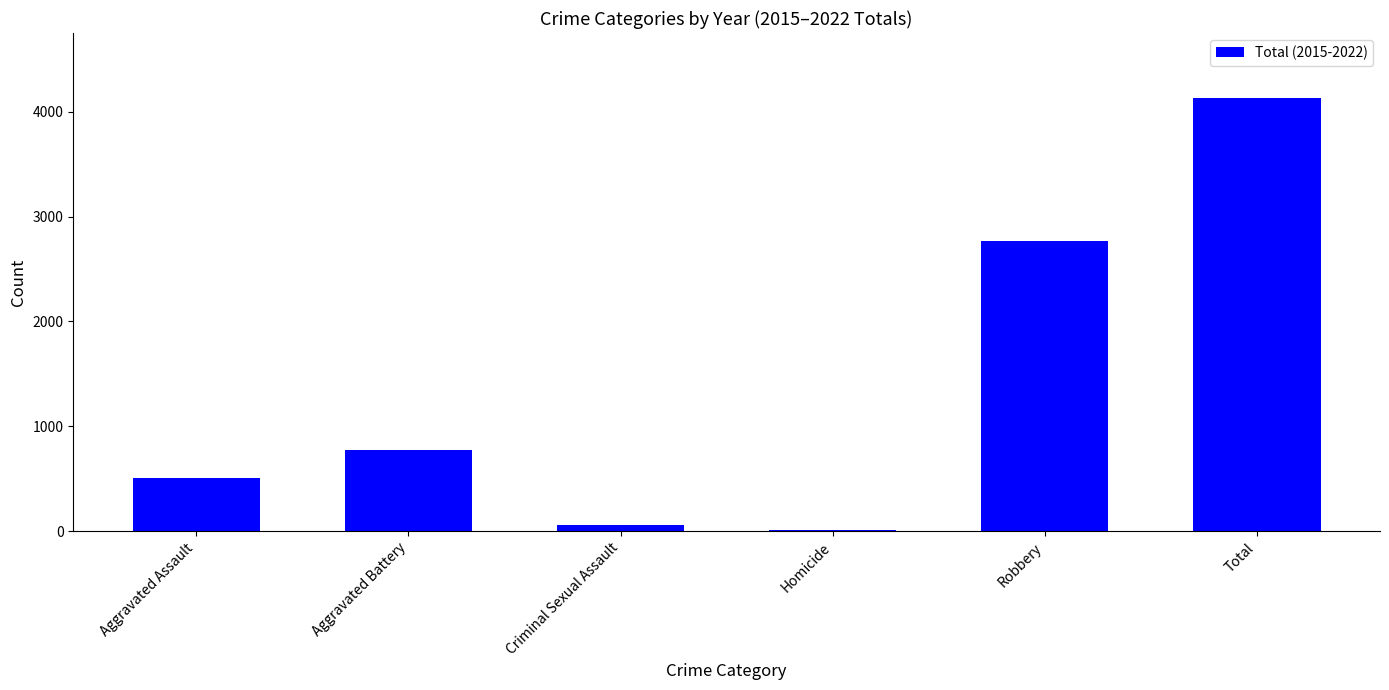

What is the sum of the values at Aggravated Battery and Robbery?

3545